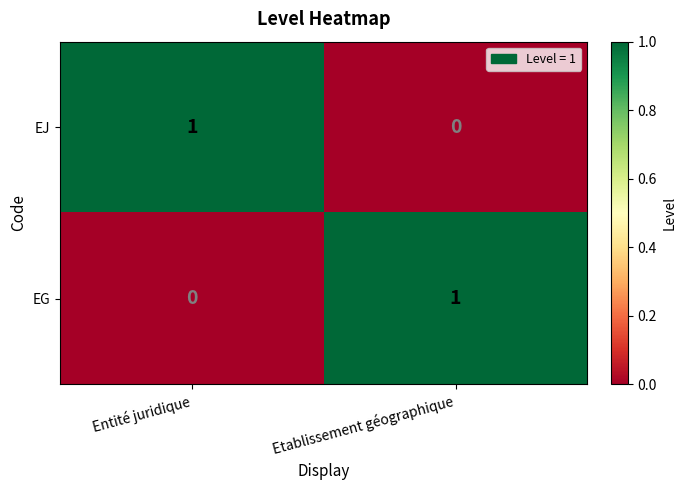

Where is EJ nearest to the value 0?

Etablissement géographique